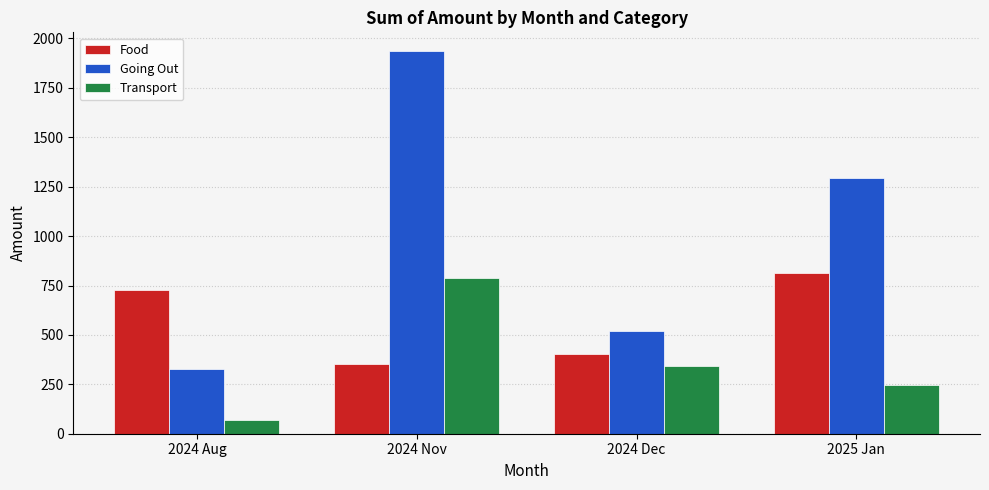

How many data points in Transport are less than 341?

2